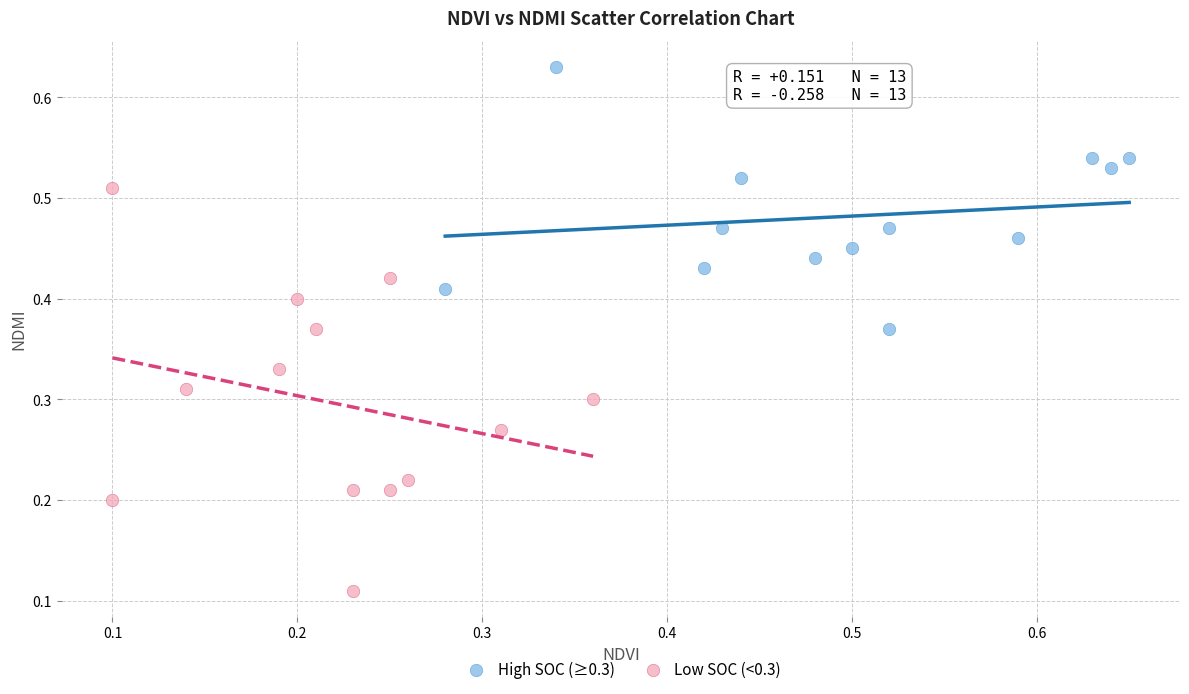

Which series reaches the maximum Y coordinate?

High SOC (≥0.3)